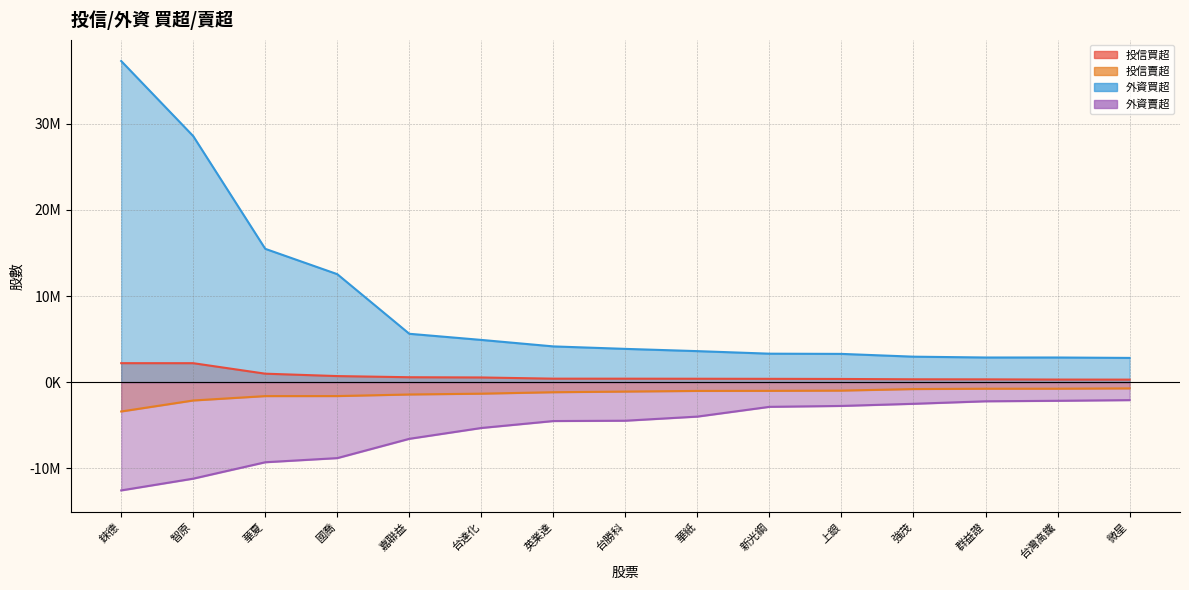

Does the chart display data point markers on the line(s)?

No